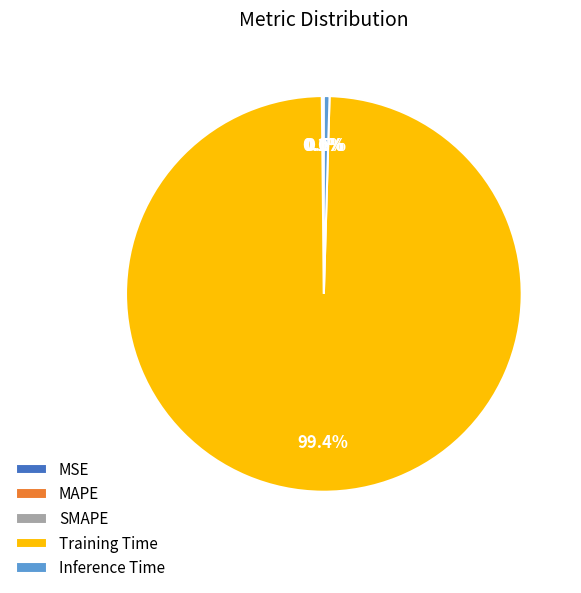

Which has a higher value, Training Time or Inference Time?

Training Time